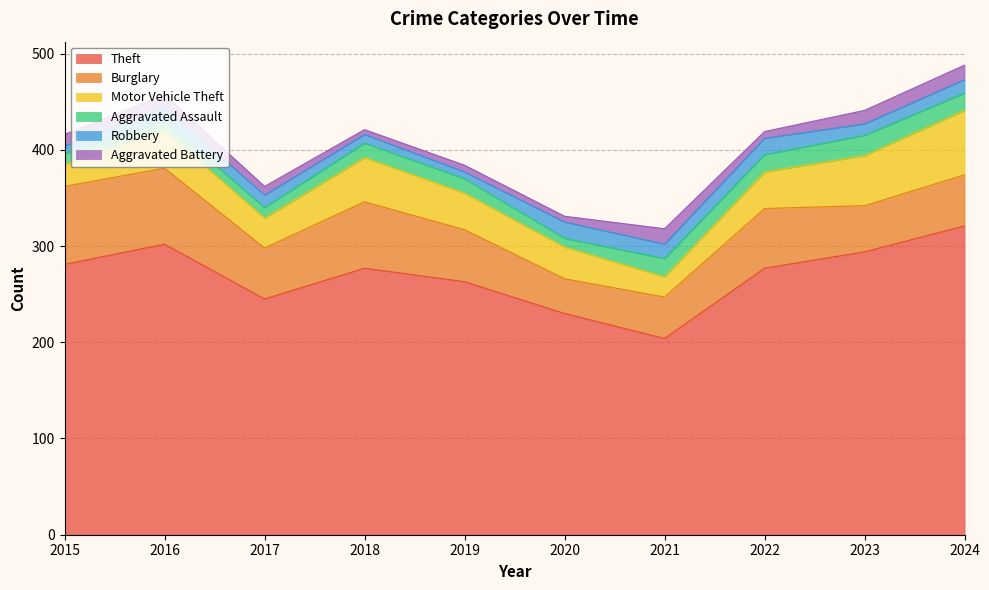

Count the number of data series in this chart.

6